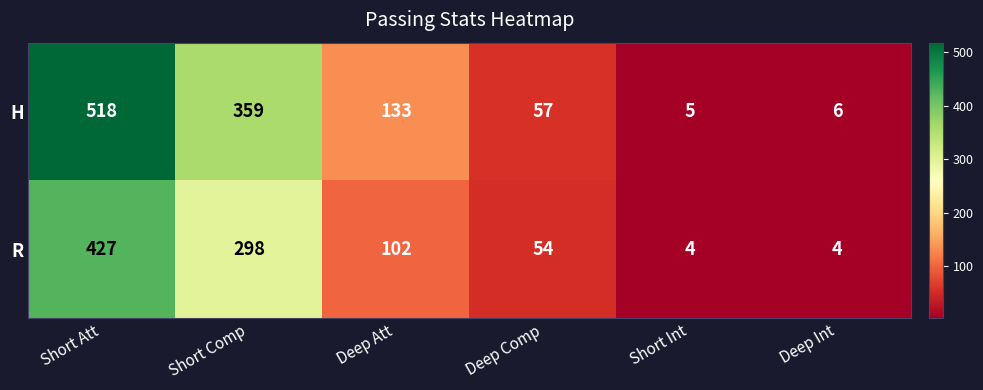

What is the difference between the maximum and minimum values in the R series?

423